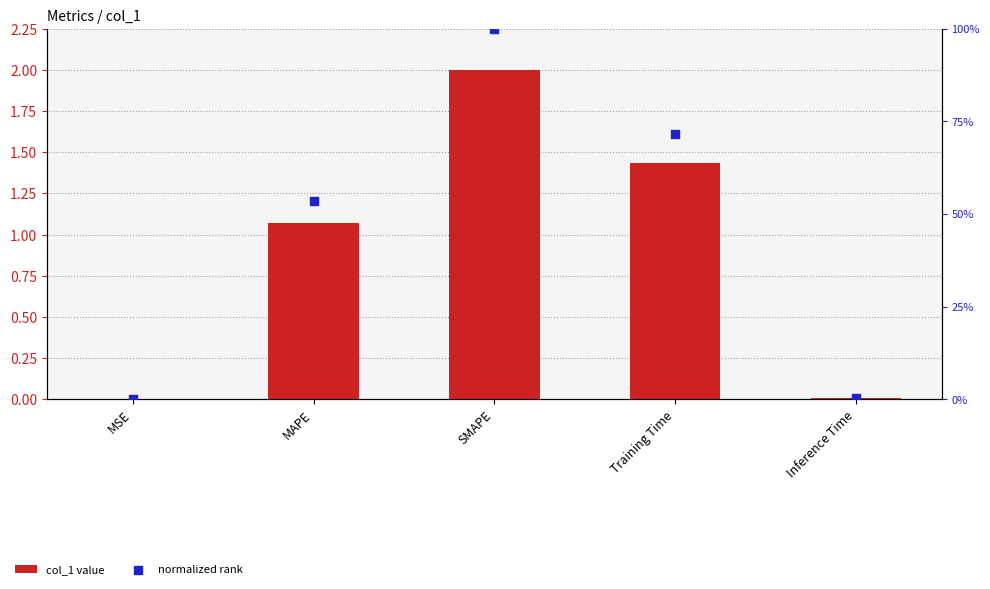

Which series has the largest total across all categories?

col_1 value